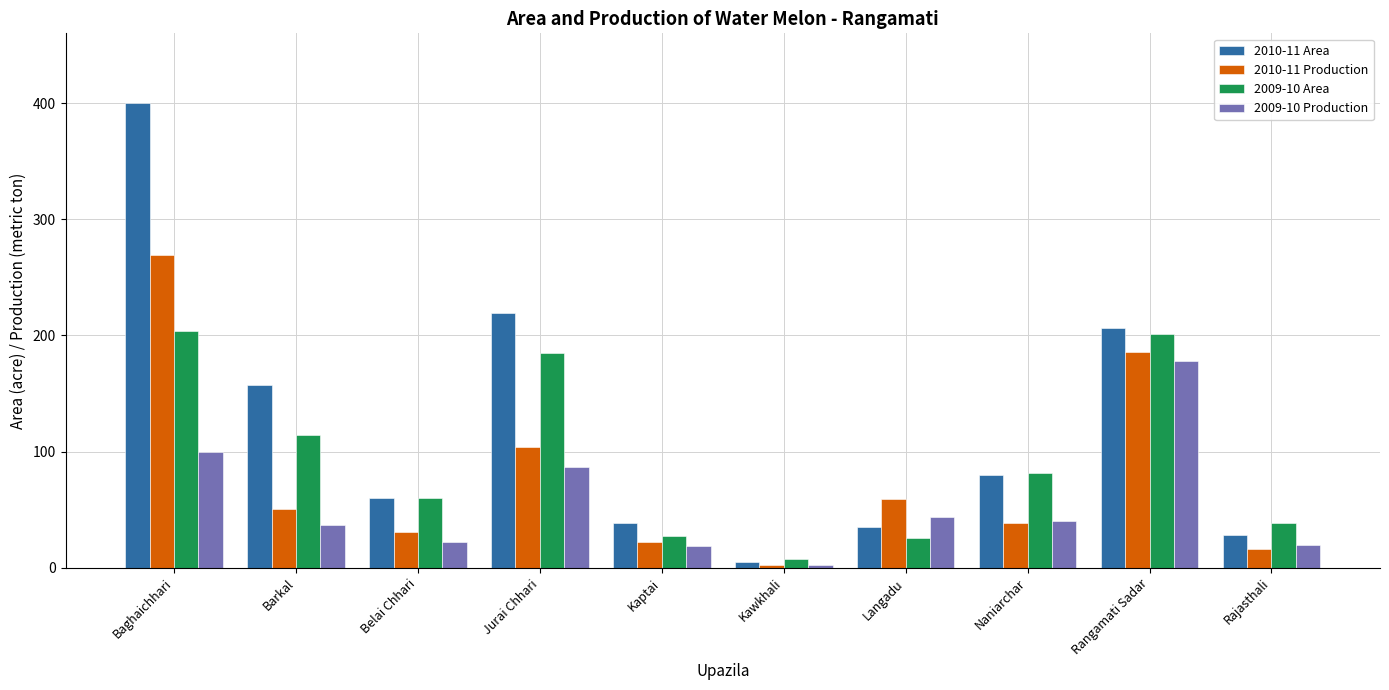

At which category does the chart reach its peak across all series?

Baghaichhari